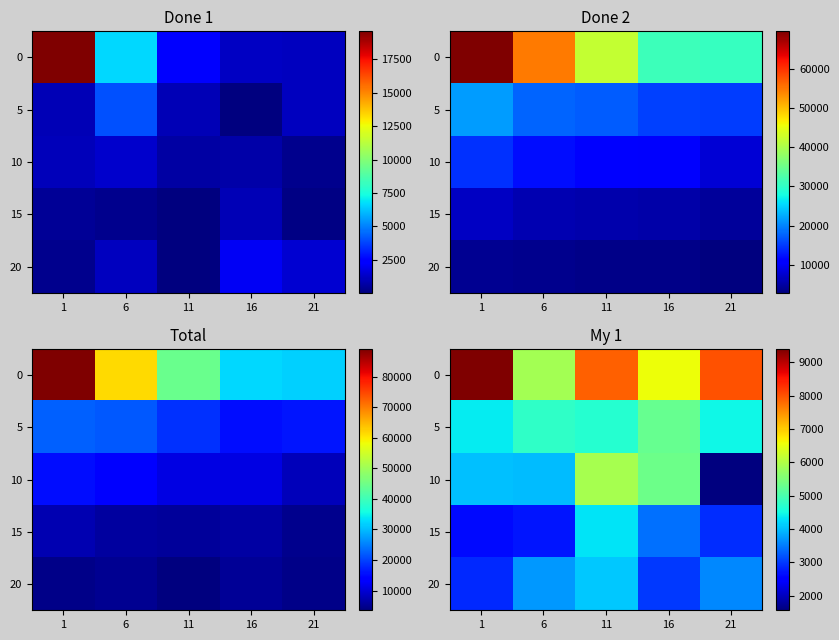

What is the difference between the maximum and minimum values in the 5 series?

918